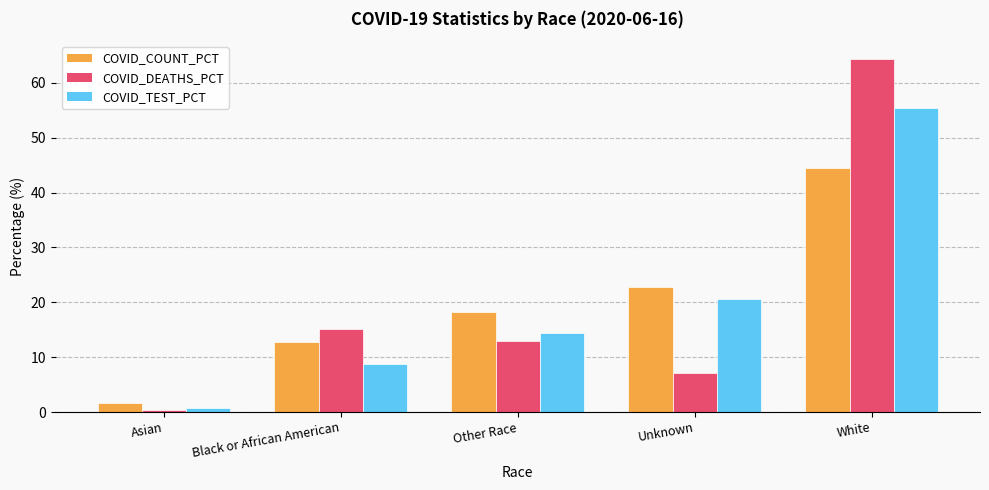

Reading left to right, what are all the values shown in this chart?

COVID_COUNT_PCT: 1.6	12.8	18.3	22.8	44.5
COVID_DEATHS_PCT: 0.4	15.1	13.0	7.1	64.4
COVID_TEST_PCT: 0.8	8.8	14.4	20.6	55.4